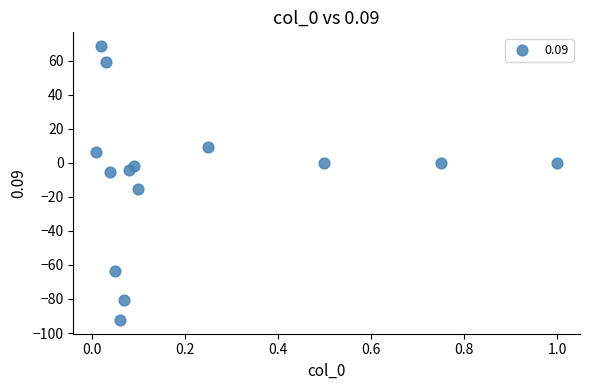

What is the range of Y values (max minus min)?

161.0